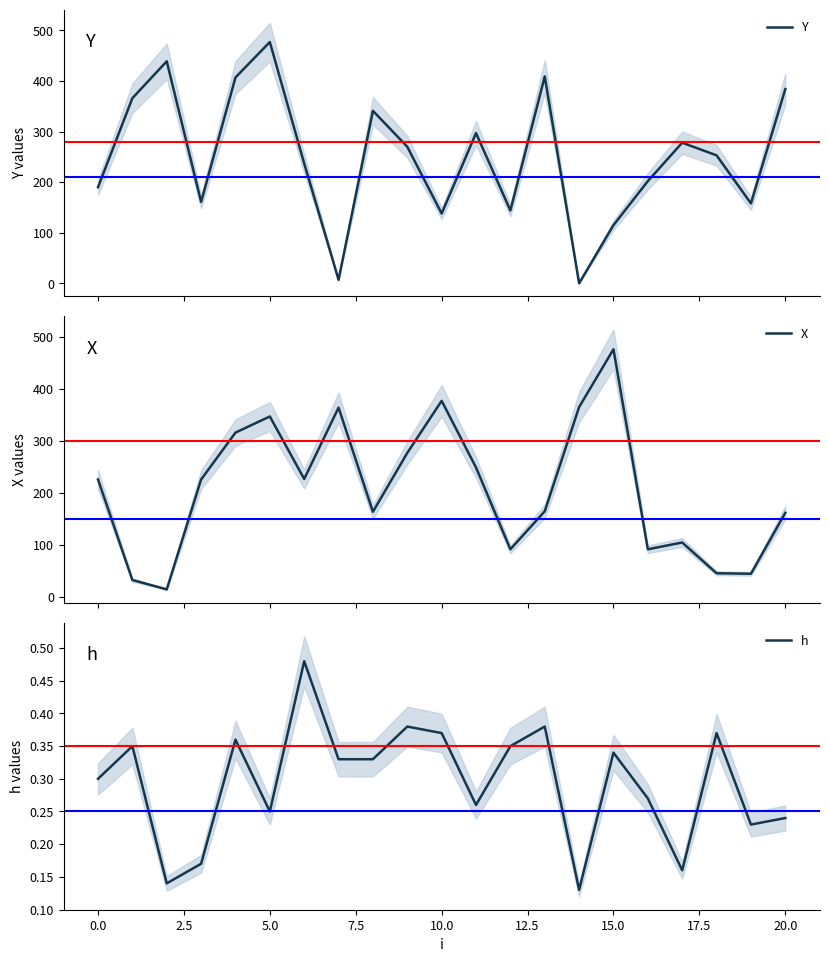

What is the difference between the maximum and minimum values in the Y series?

477